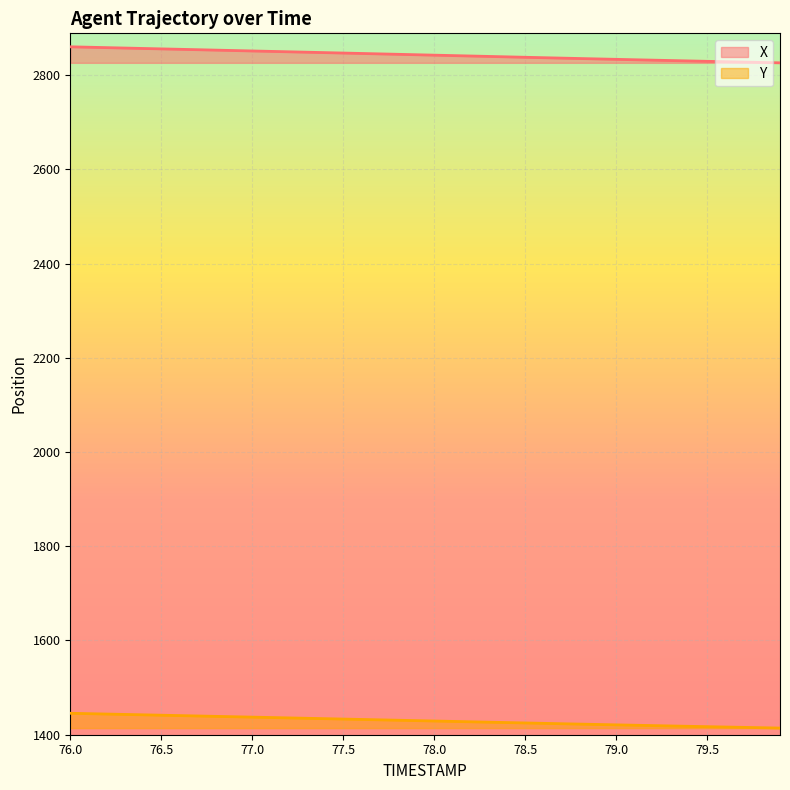

Does the chart display data point markers on the line(s)?

No